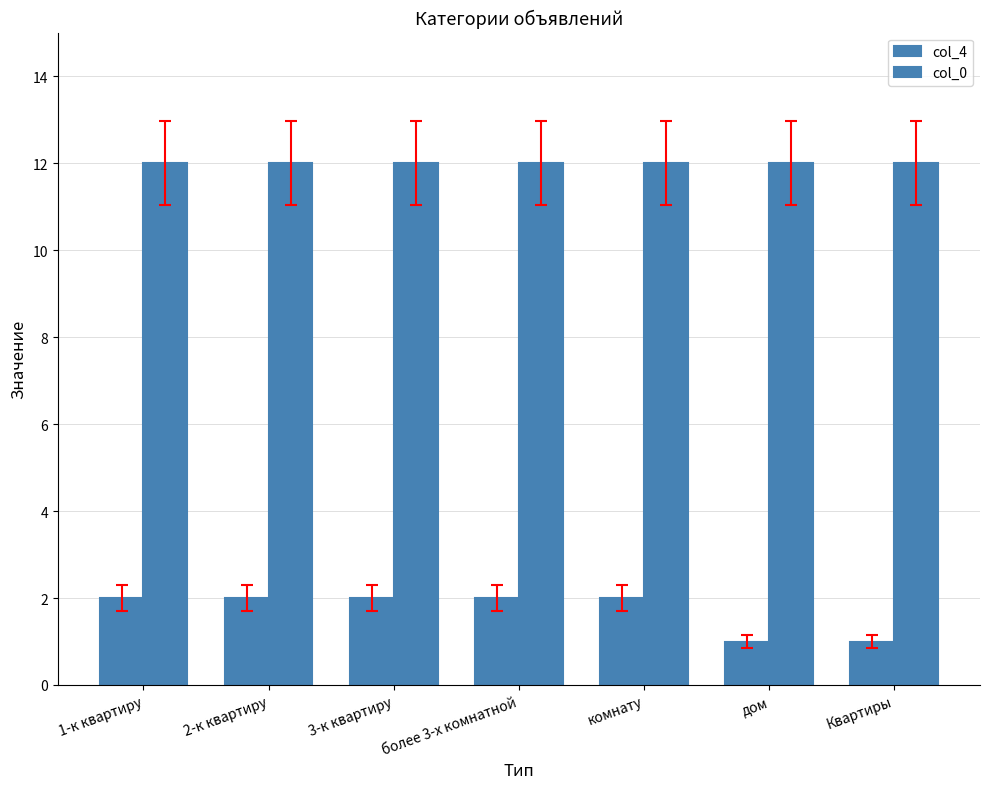

Reading left to right, what are all the values shown in this chart?

col_4: 1-к квартиру=2	2-к квартиру=2	3-к квартиру=2	более 3-х комнатной=2	комнату=2	дом=1	Квартиры=1
col_0: 1-к квартиру=12	2-к квартиру=12	3-к квартиру=12	более 3-х комнатной=12	комнату=12	дом=12	Квартиры=12